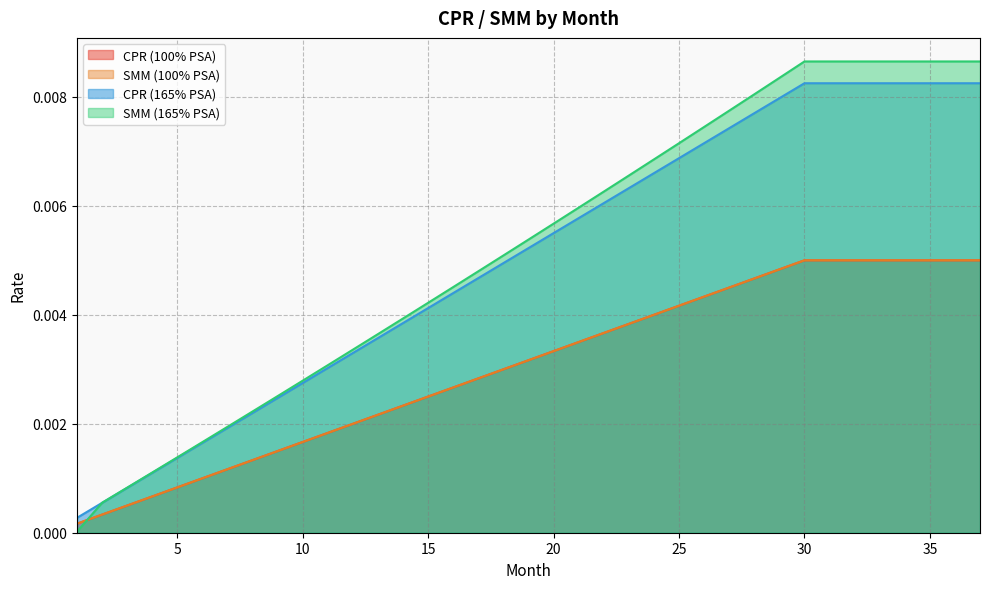

True or false: SMM (100% PSA) has more than 2 interior local peaks.

False